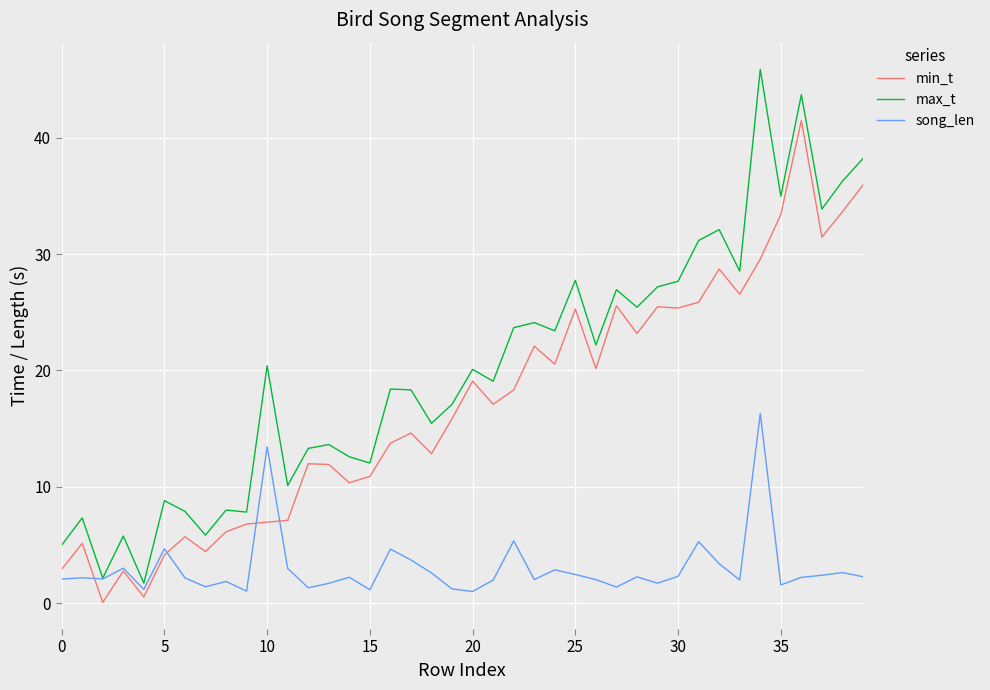

Which series has the largest total across all categories?

max_t